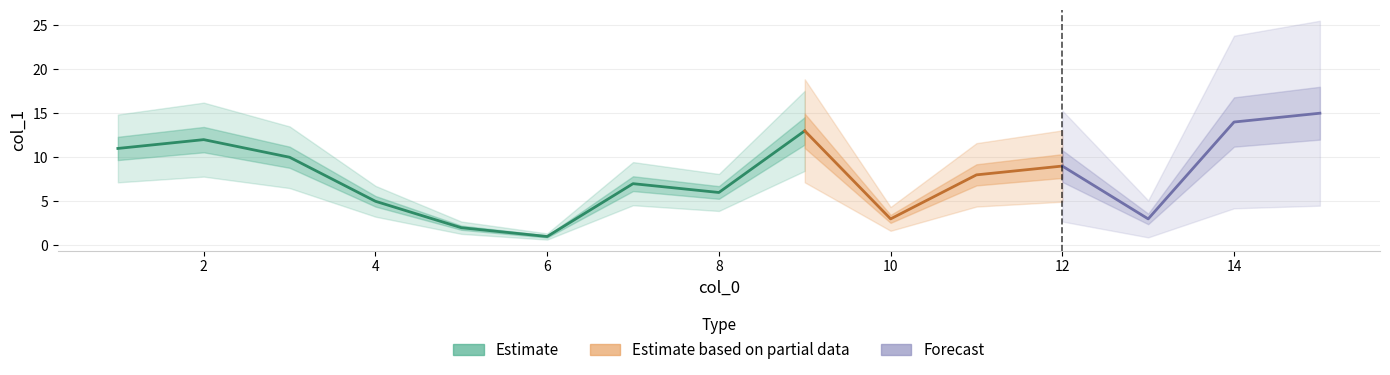

True or false: the data shows 13 at 9.

True